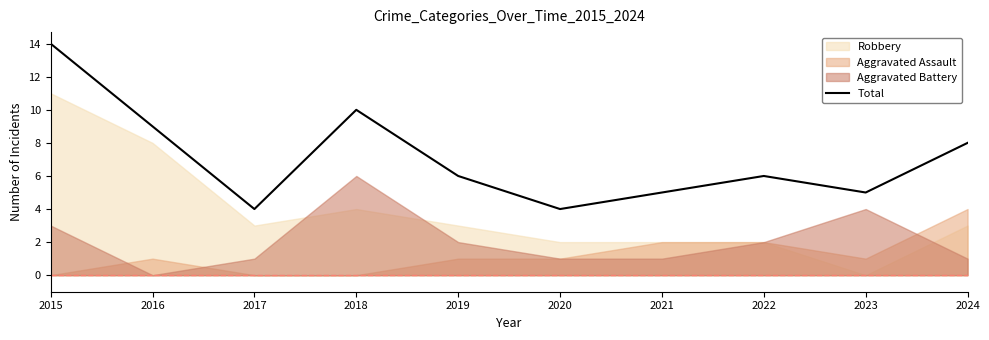

How many interior local valleys (lower than both neighbors) does the data have?

3